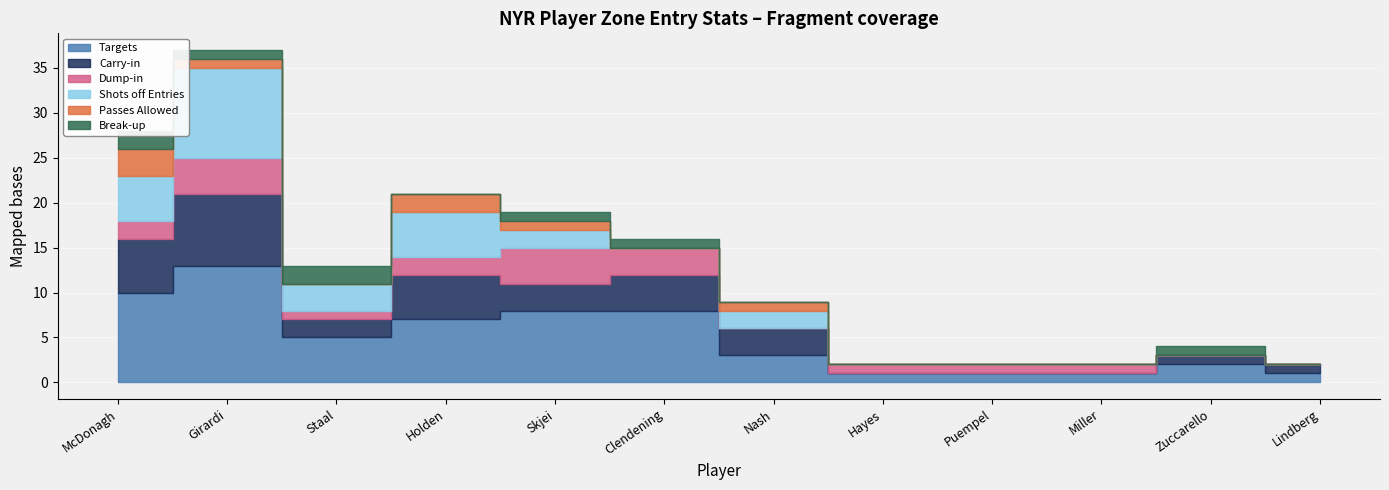

Reading right to left, transcribe all the data shown in this chart.

Targets: 1	2	1	1	1	3	8	8	7	5	13	10
Carry-in: 1	1	0	0	0	3	4	3	5	2	8	6
Dump-in: 0	0	1	1	1	0	3	4	2	1	4	2
Shots off Entries: 0	0	0	0	0	2	0	2	5	3	10	5
Passes Allowed: 0	0	0	0	0	1	0	1	2	0	1	3
Break-up: 0	1	0	0	0	0	1	1	0	2	1	2